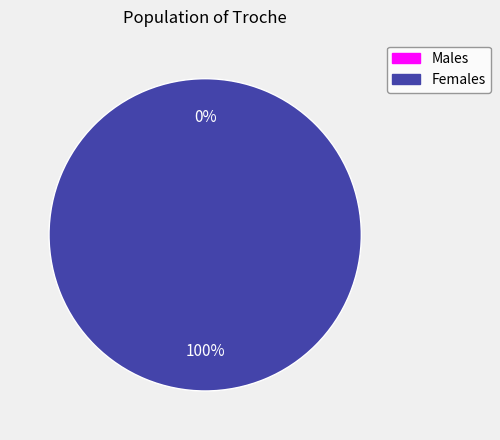

Does any single category account for the majority?

Yes